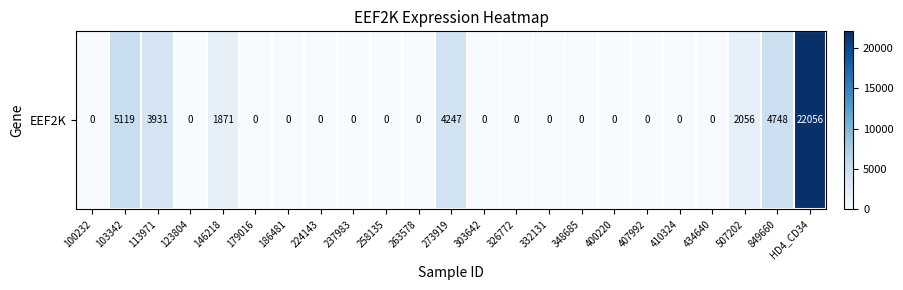

What is the maximum value shown in the chart?

22056